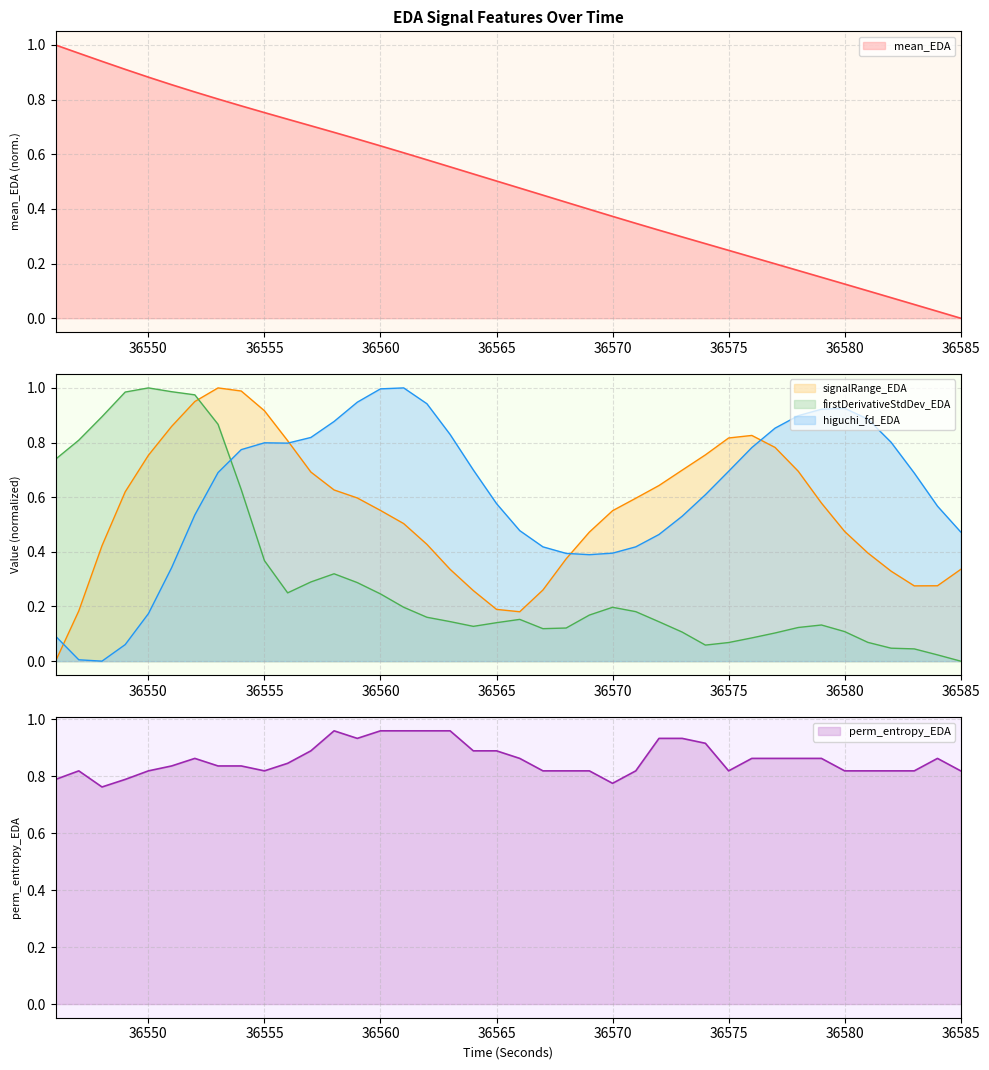

List the labels in order of perm_entropy_EDA value, largest first.

36558, 36560, 36561, 36562, 36563, 36559, 36572, 36573, 36574, 36557, 36564, 36565, 36552, 36566, 36576, 36577, 36578, 36579, 36584, 36556, 36551, 36553, 36554, 36547, 36550, 36555, 36567, 36568, 36569, 36571, 36575, 36580, 36581, 36582, 36583, 36585, 36546, 36549, 36570, 36548